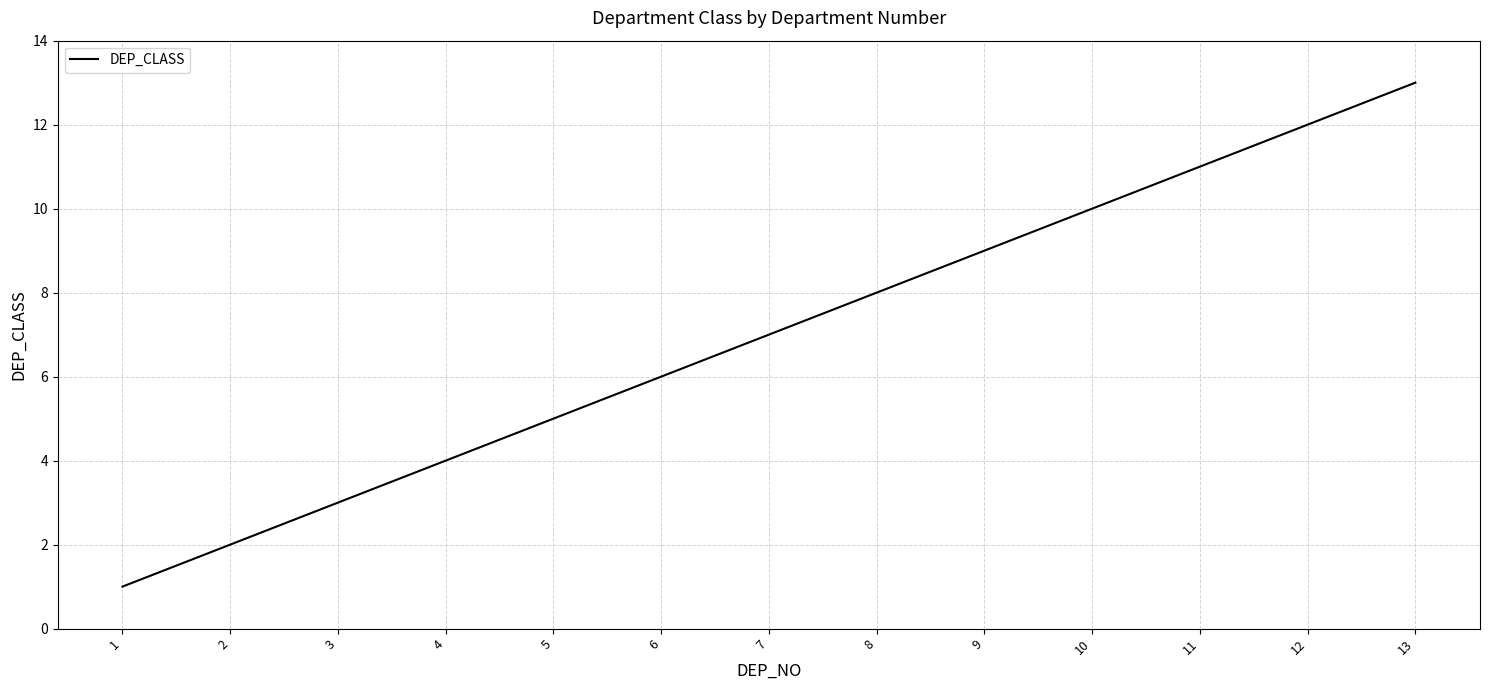

What is the minimum value shown in the chart?

1